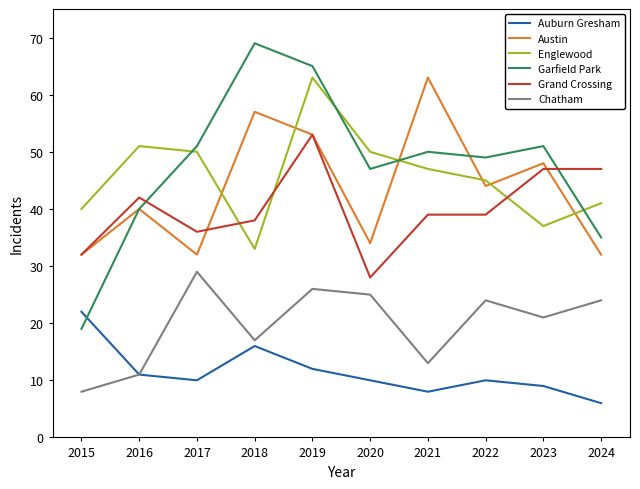

How many lines are shown in the chart?

6